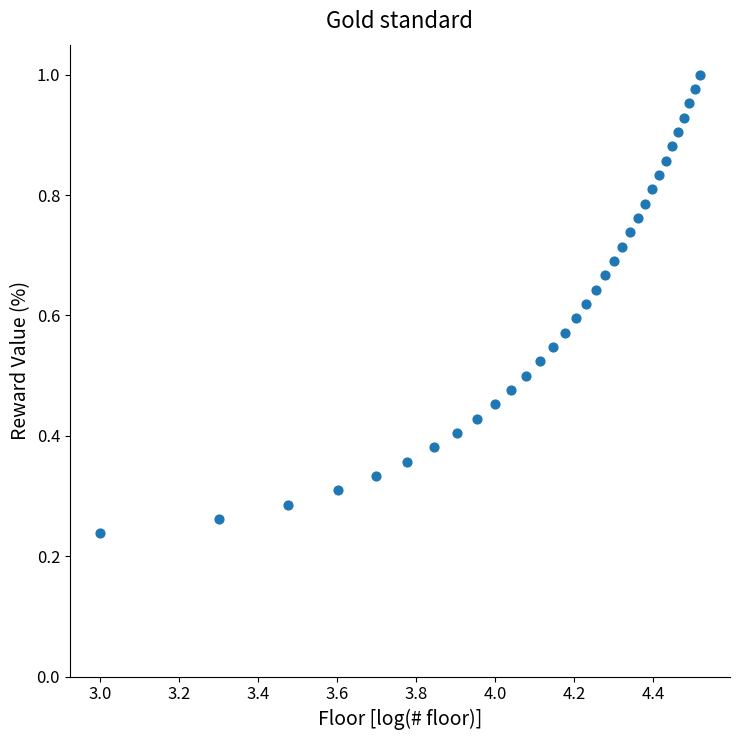

What is the range of X values (max minus min)?

1.5